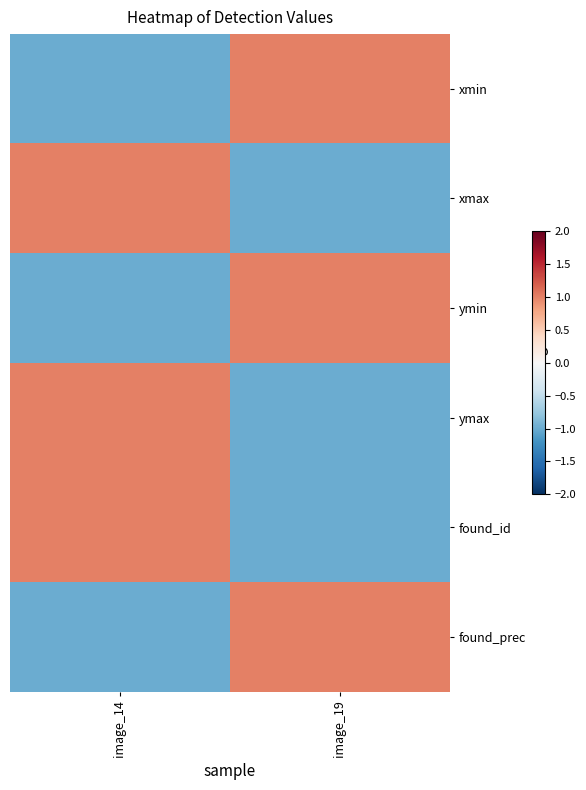

How many data points does each series have?

2